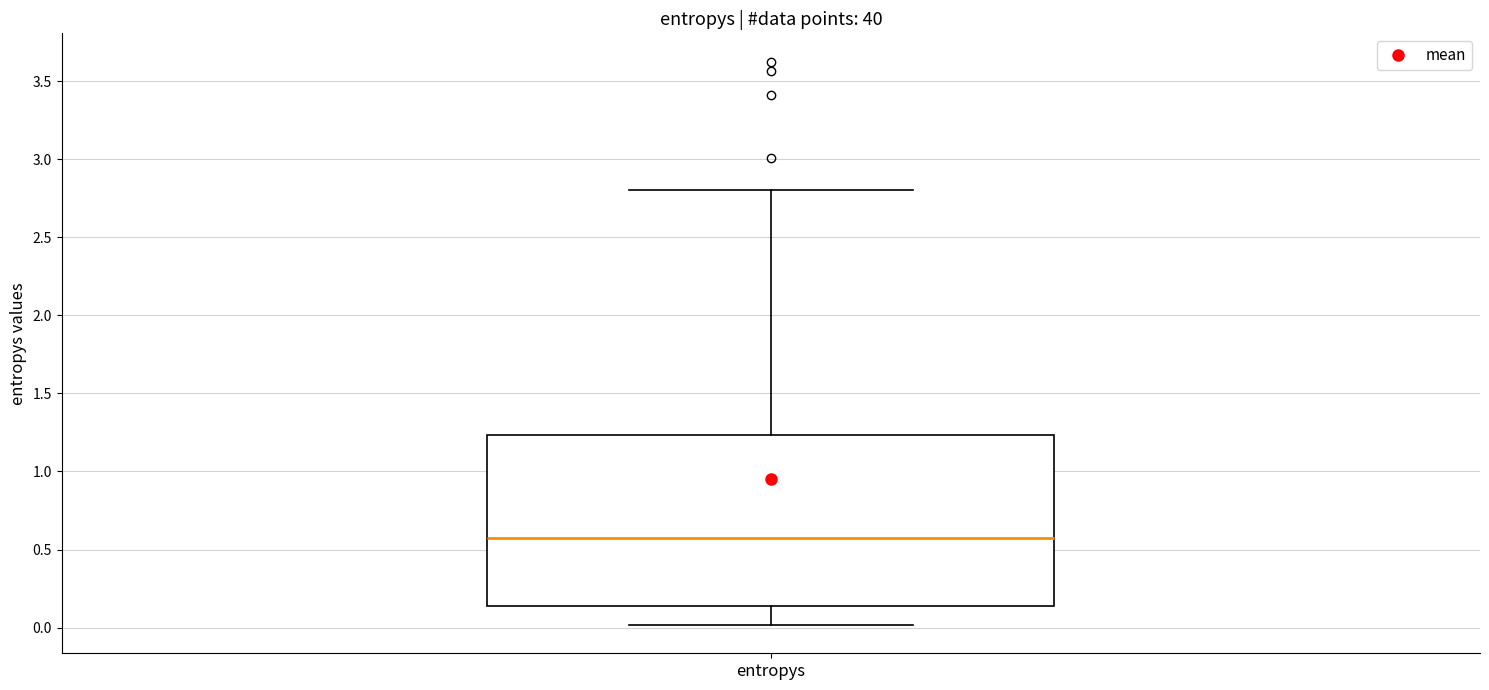

Transcribe this box plot: give where the median line is, the range the box spans, and where the two whiskers end, as read against the y-axis. The values are not printed on the chart, so give them approximately, as read against the axis.

median 0.55, box 0.15 to 1.25, whiskers 0.00 to 2.80